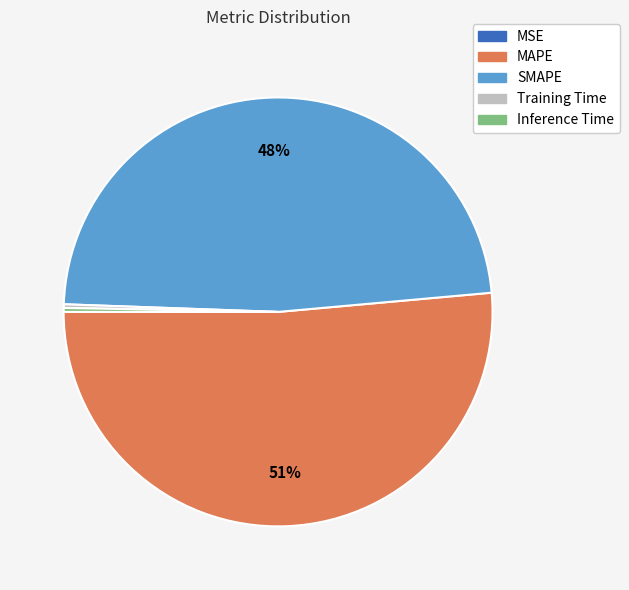

To the nearest percent, what is the combined percentage of Inference Time and MAPE?

52%